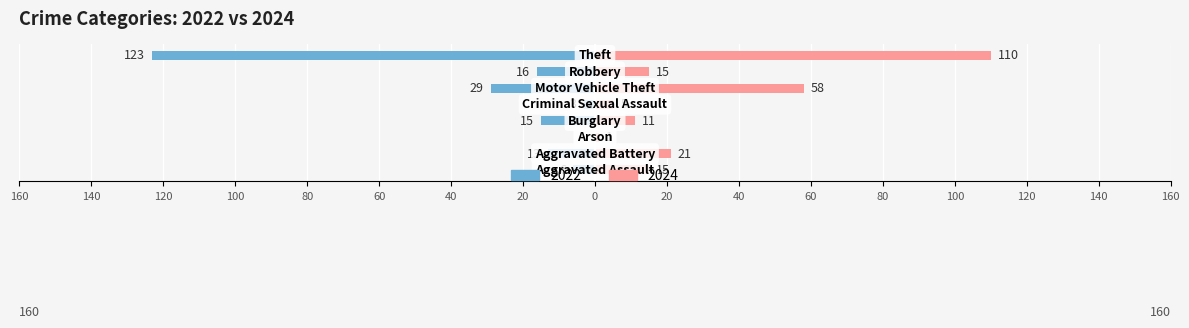

Which series has the largest range (max minus min)?

2022